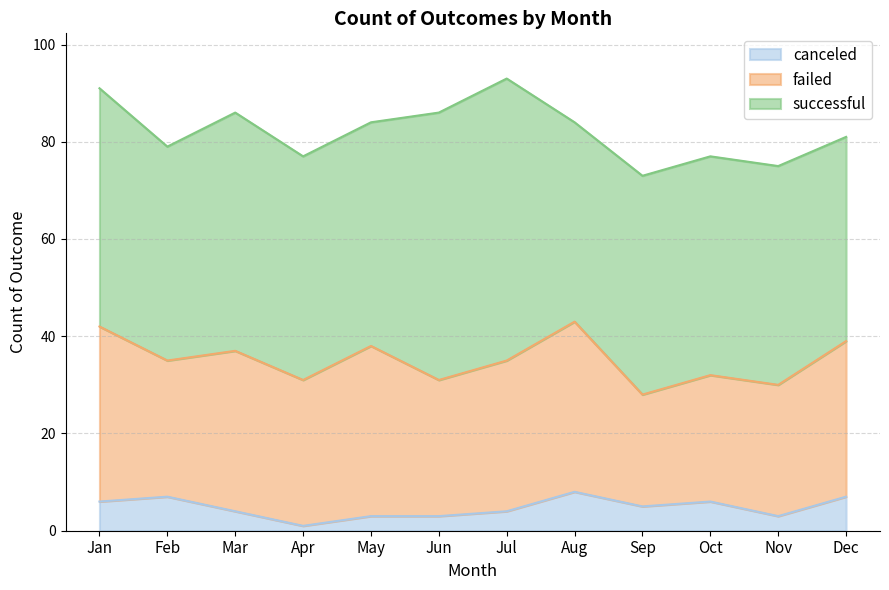

At which category does the chart reach its minimum across all series?

Apr